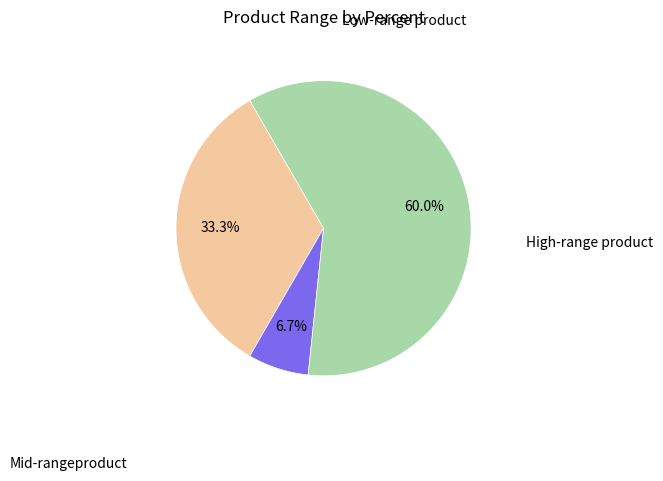

Does any single category account for the majority?

Yes